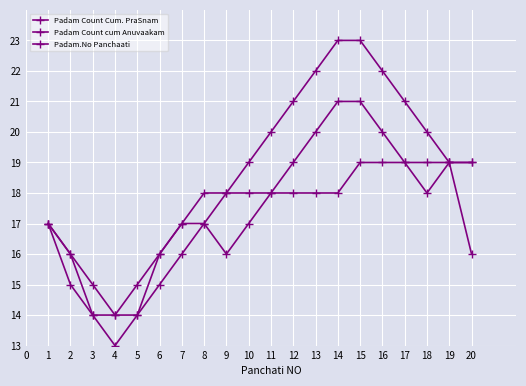

Rank the series by their maximum value, from lowest to highest.

Padam.No Panchaati, Padam Count cum Anuvaakam, Padam Count Cum. PraSnam